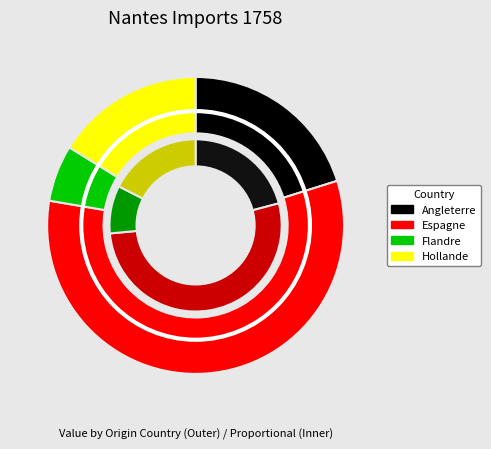

What is the change in value from Flandre to Hollande?

+37207